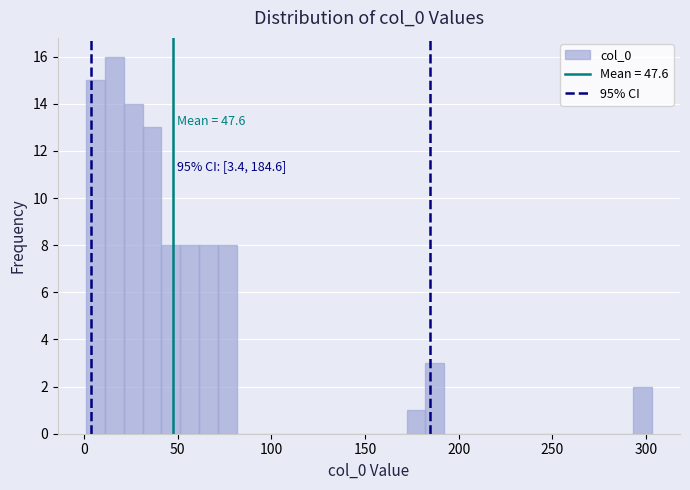

Read against the x-axis, roughly where is the centre of the tallest bar?

15